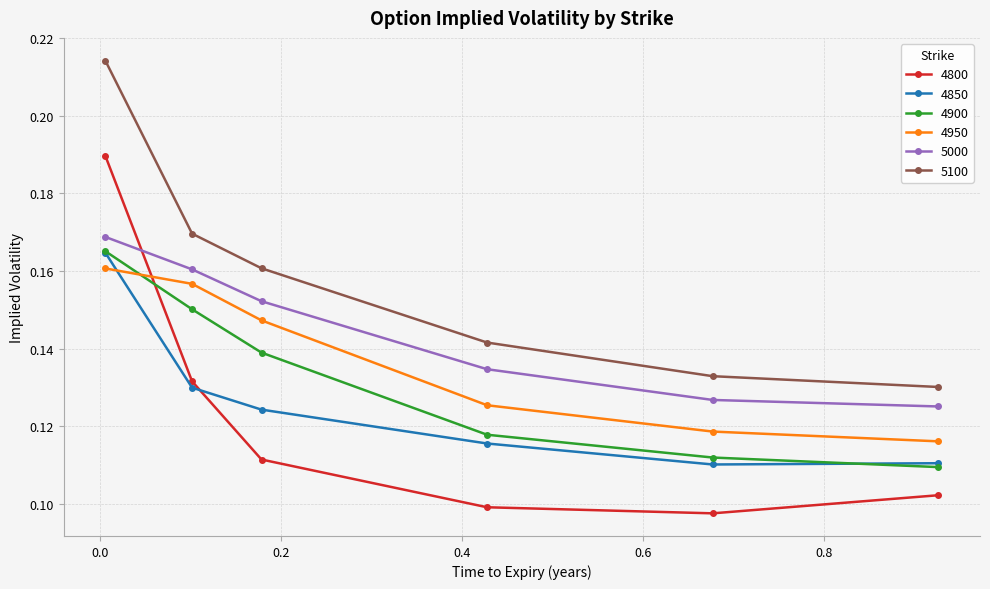

Which series has the largest total across all categories?

5100